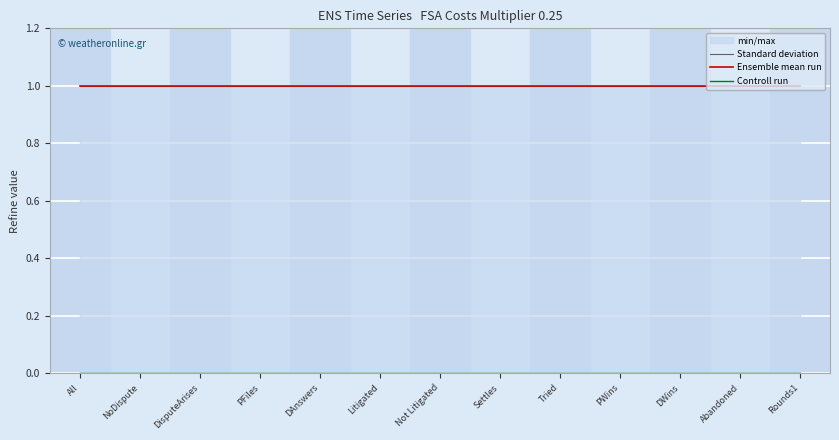

Between Litigated and Rounds1, which series saw the biggest shift?

Standard deviation